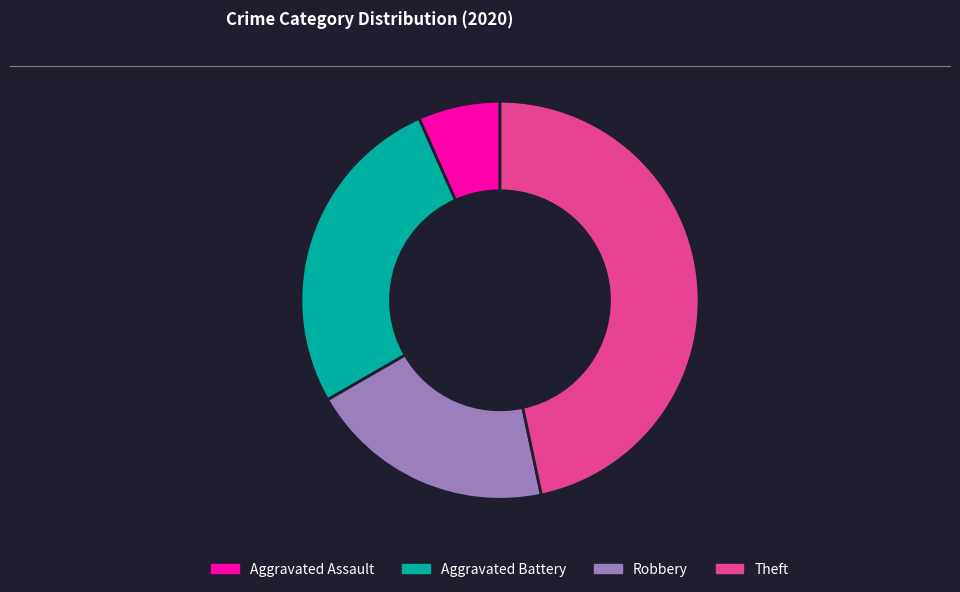

Is there a majority slice in this chart?

No